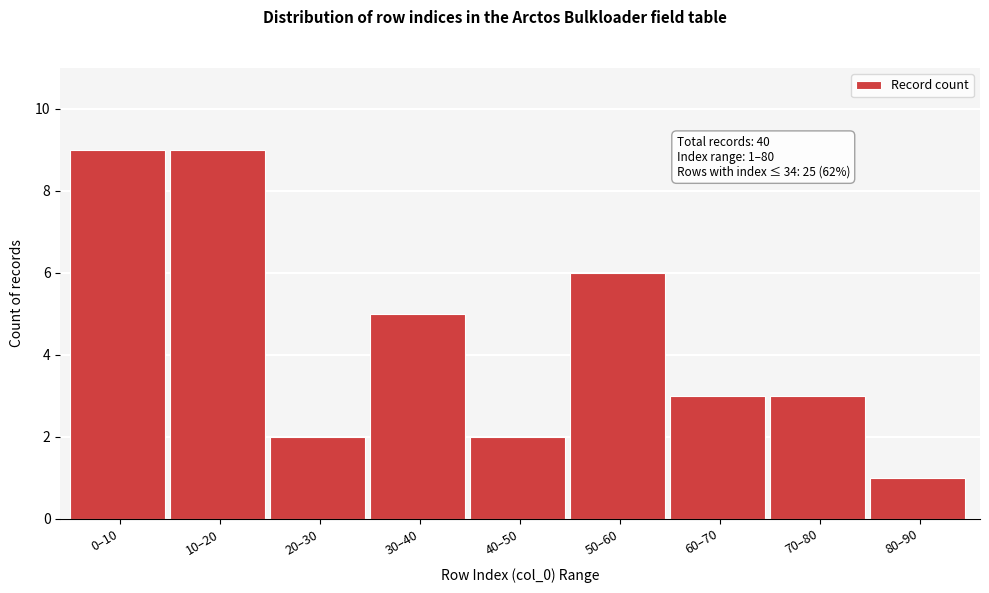

Reading left to right, transcribe all the data shown in this chart.

0–10=9	10–20=9	20–30=2	30–40=5	40–50=2	50–60=6	60–70=3	70–80=3	80–90=1